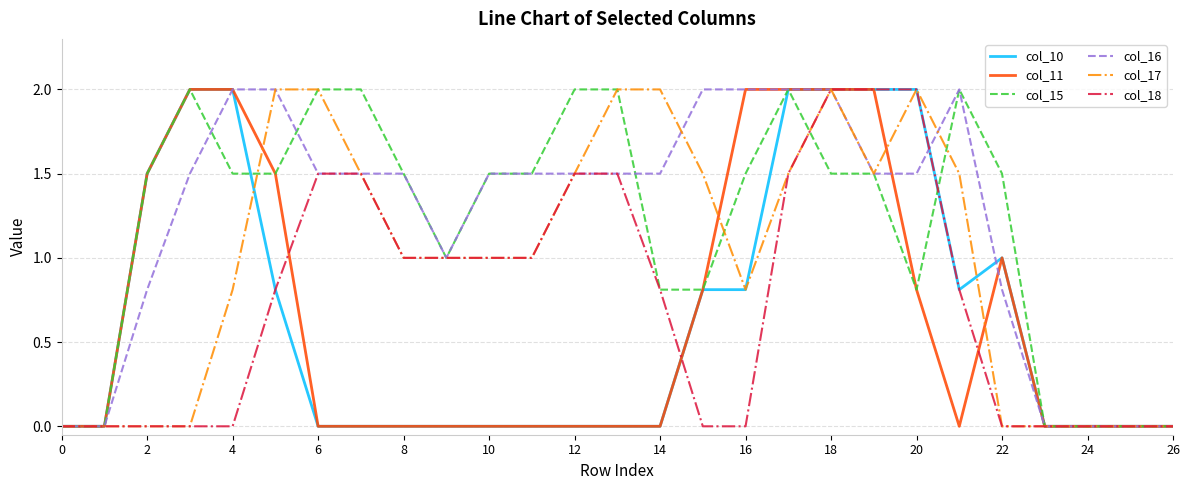

What is the maximum value for col_17?

2.0